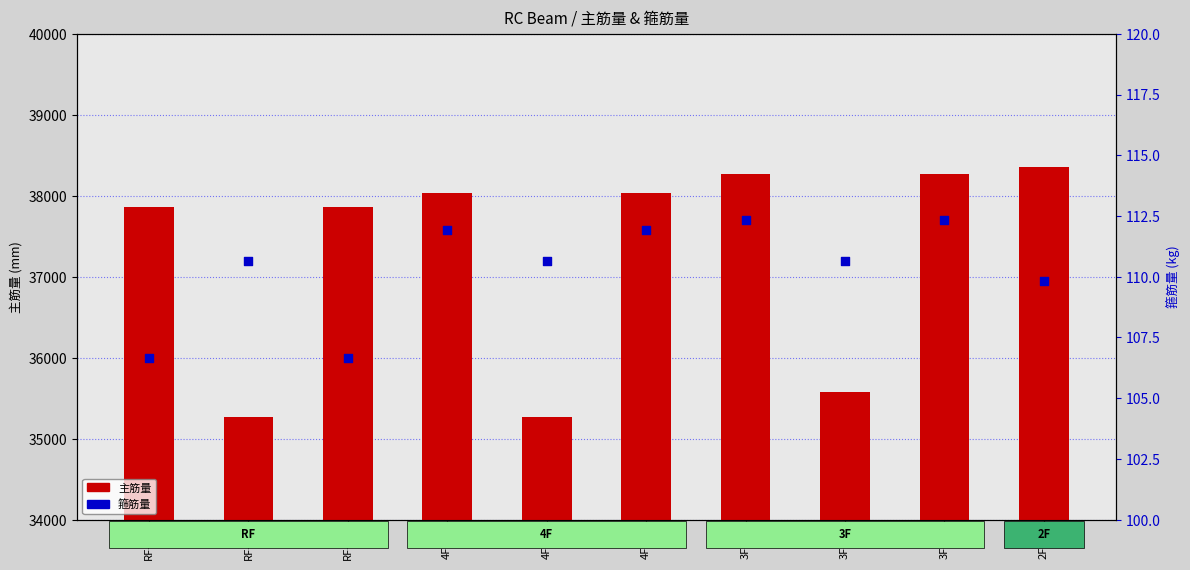

At which category is the sum across all series the highest?

2F-B1